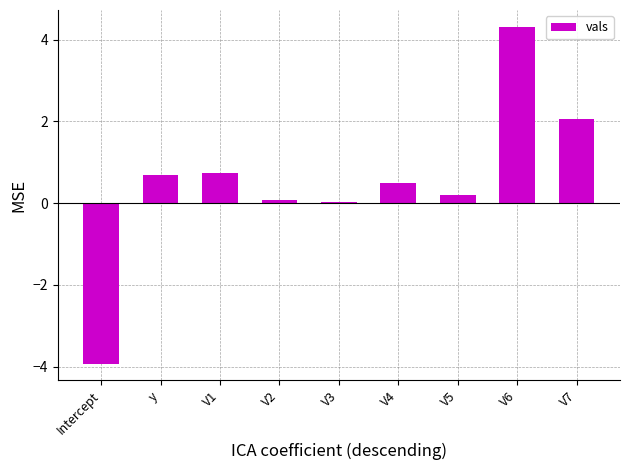

Read the value at V4.

0.5